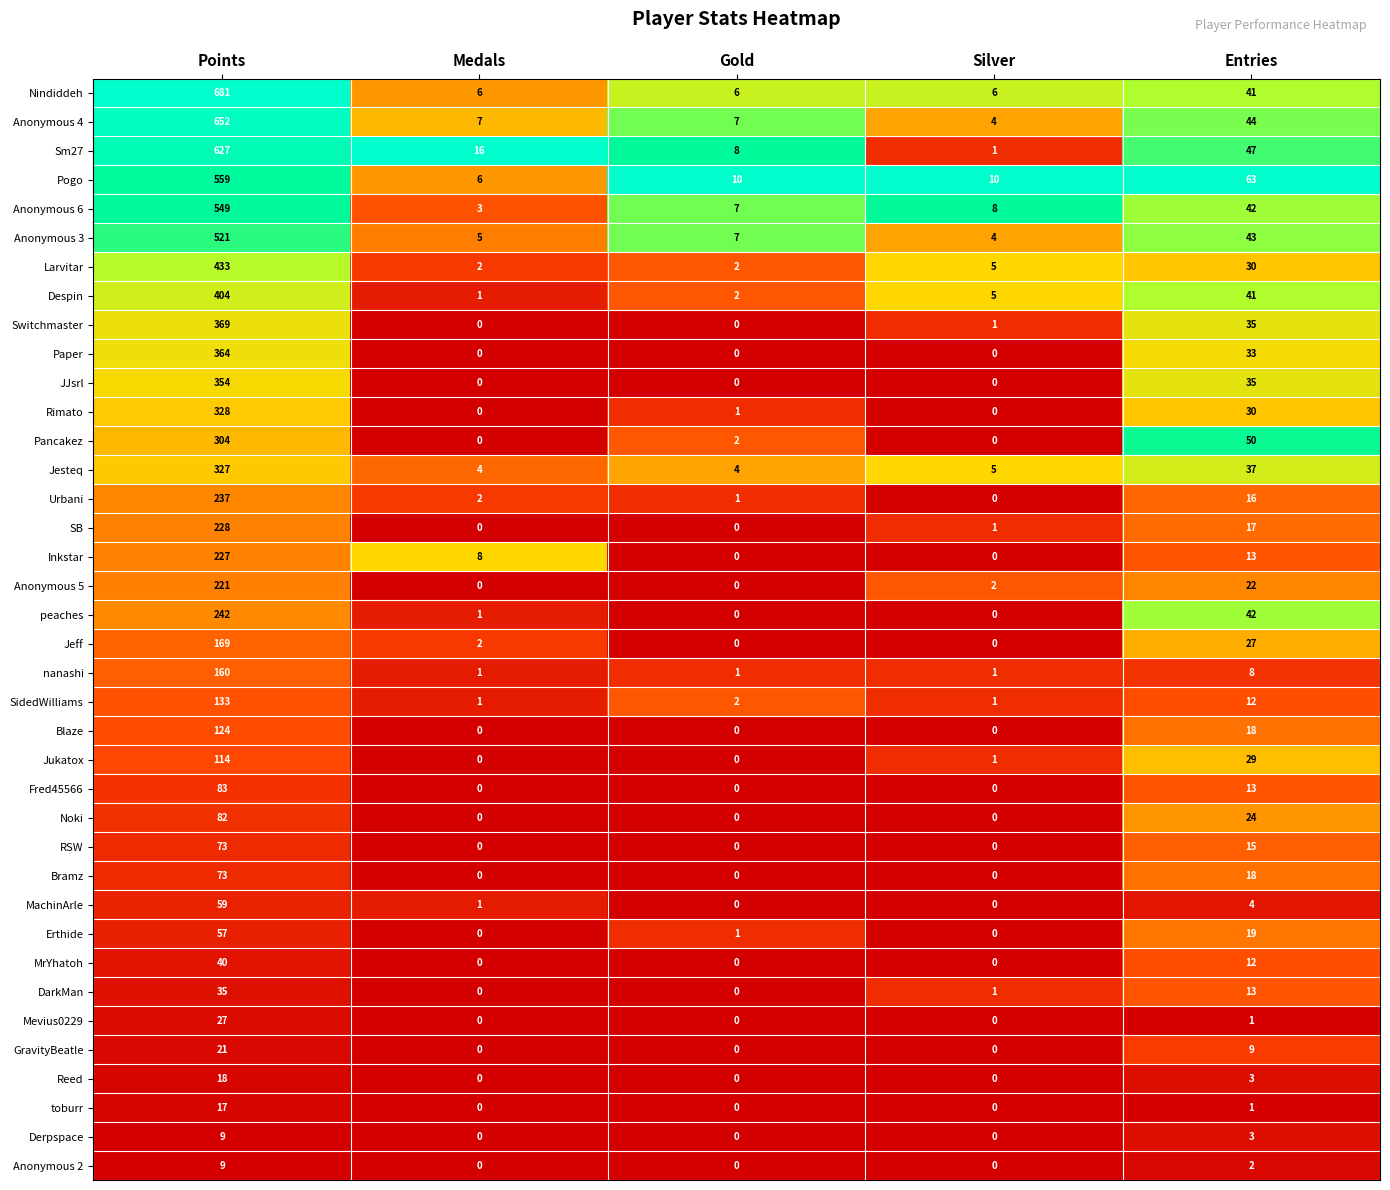

What is the average value of the peaches series?

57